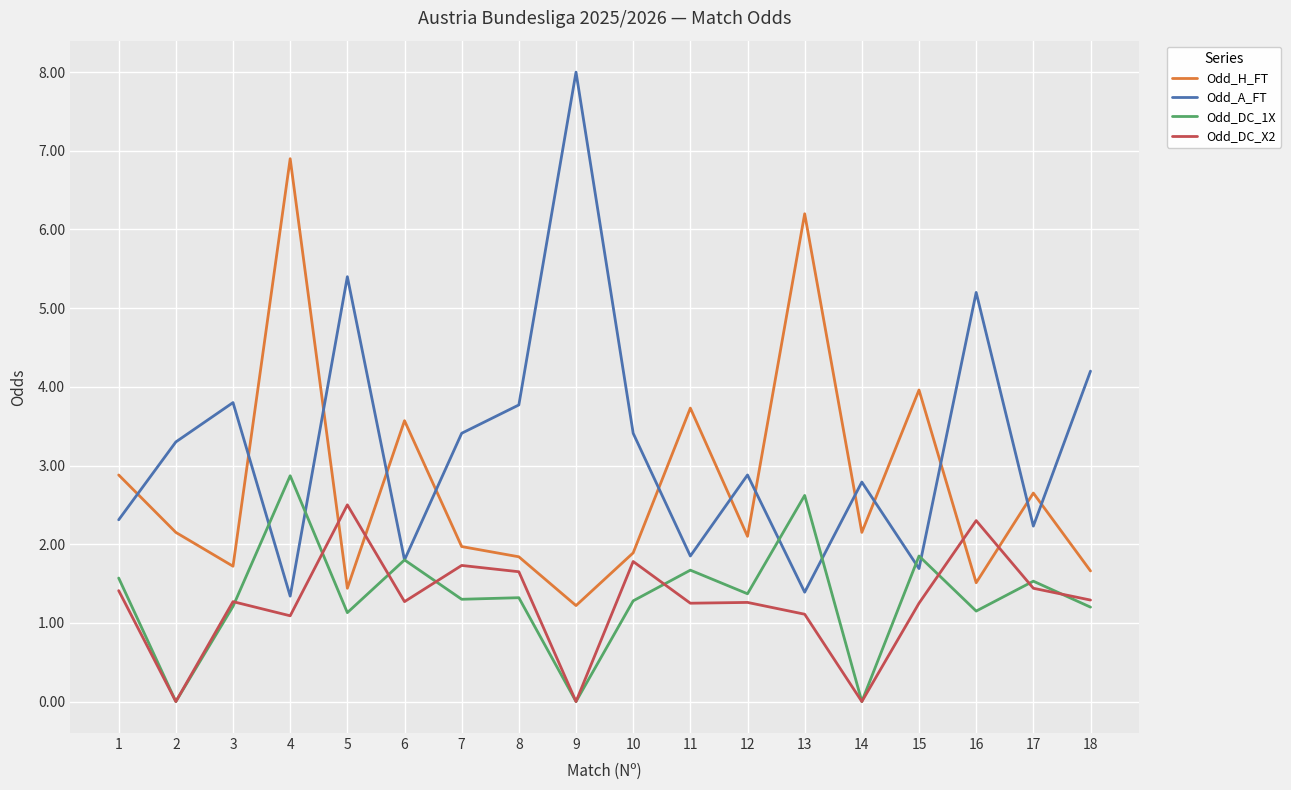

At how many categories does at least one series exceed 5?

5